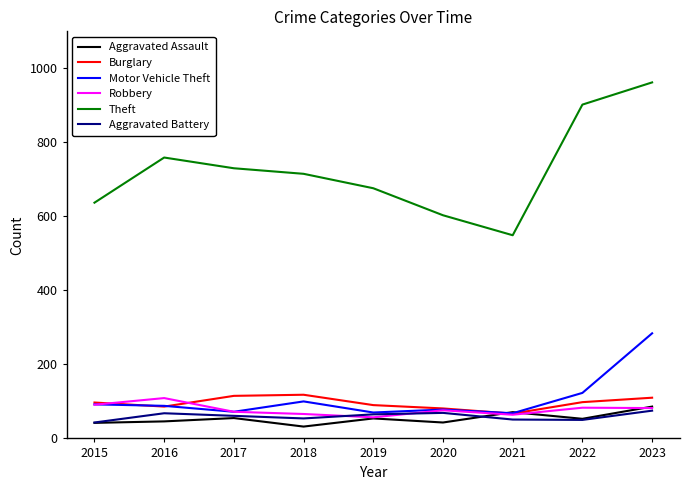

What is the minimum value shown in the chart?

32